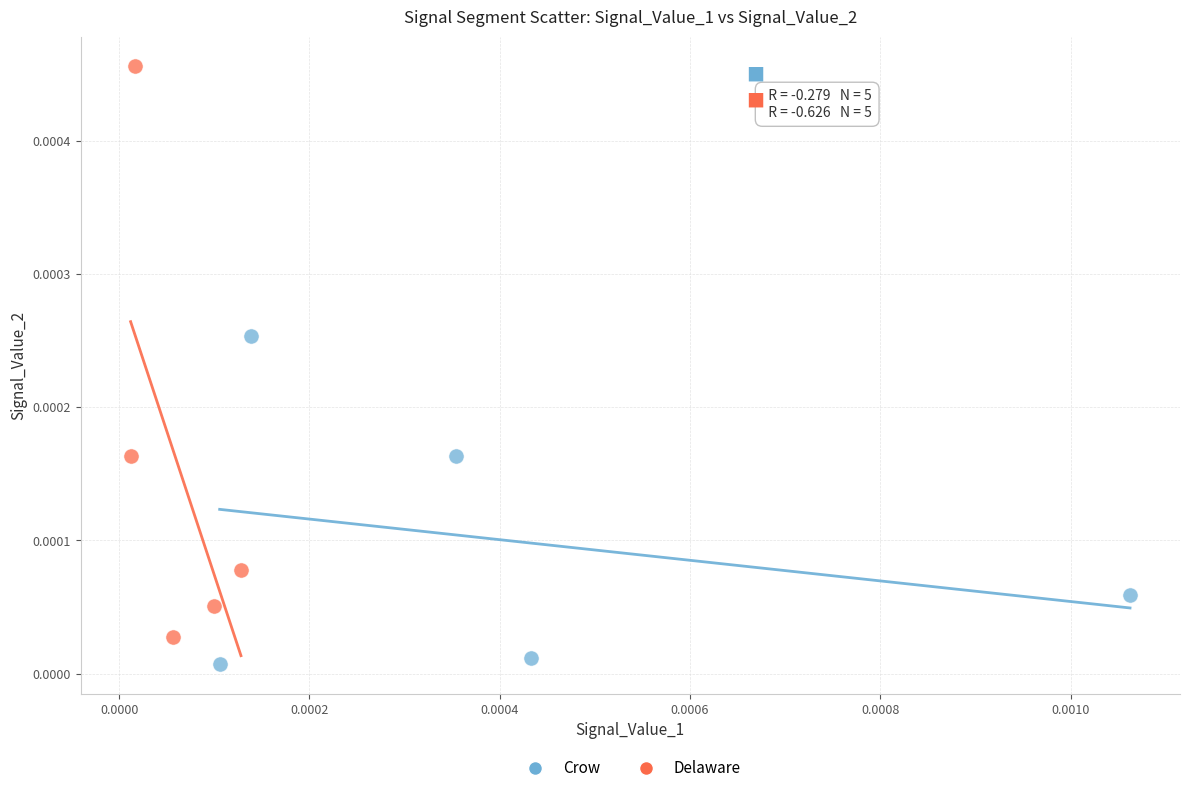

What are all the series names shown in the legend?

Crow, Delaware